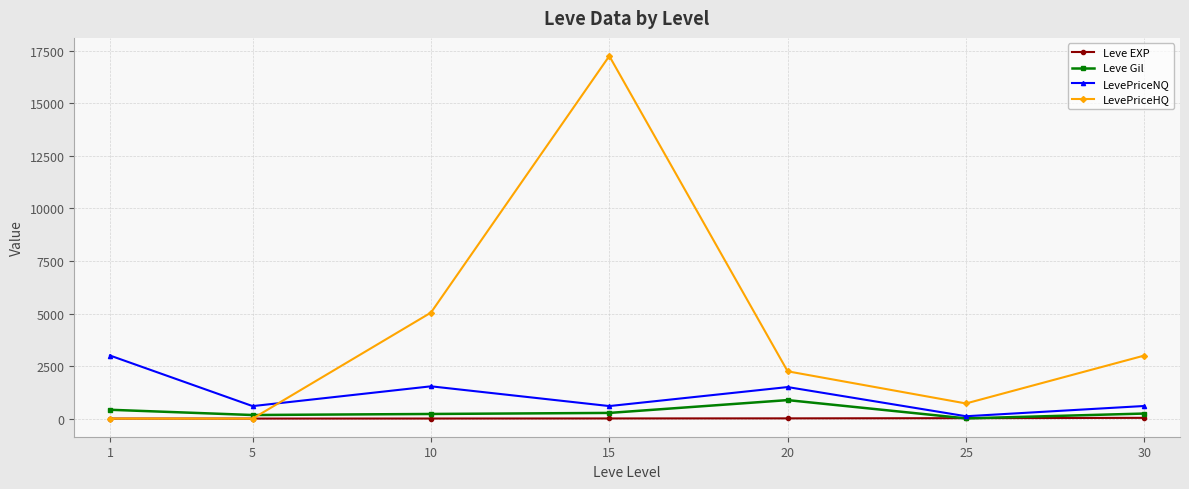

Rank the series by their maximum value, from highest to lowest.

LevePriceHQ, LevePriceNQ, Leve Gil, Leve EXP